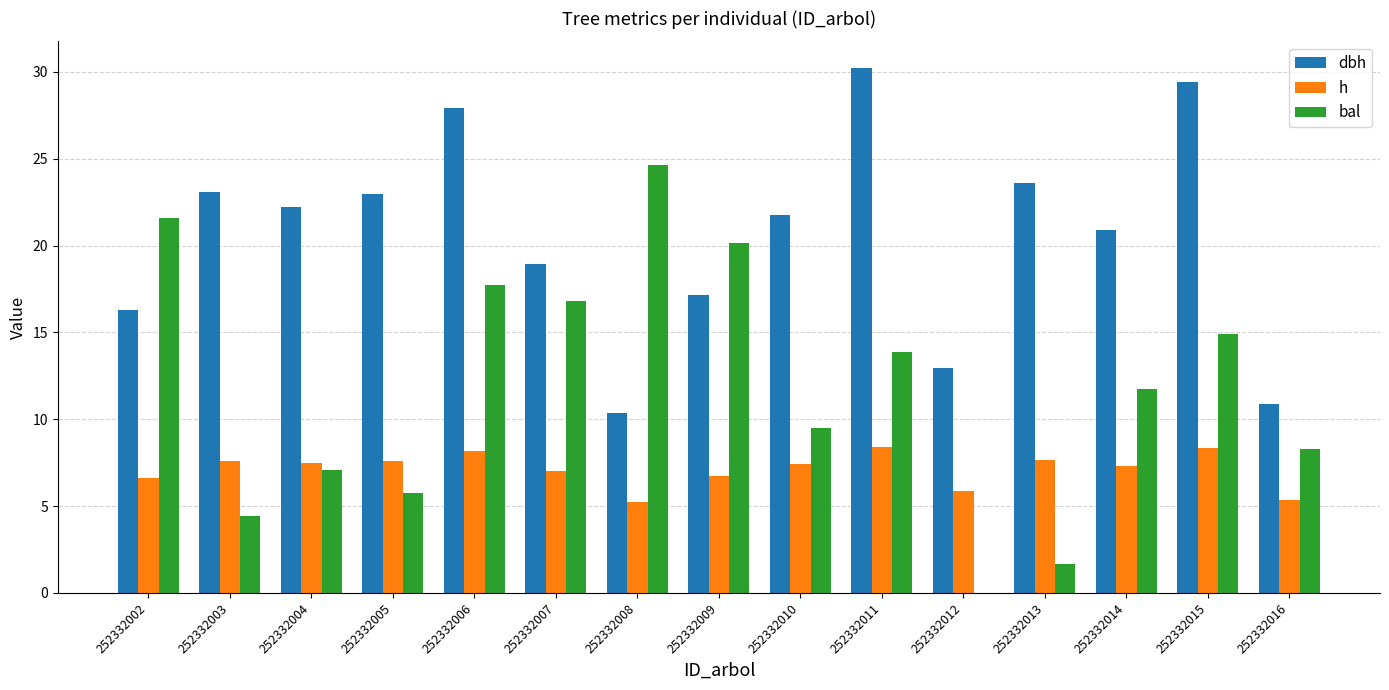

What is the sum of the dbh values at 252332014 and 252332008?

31.3